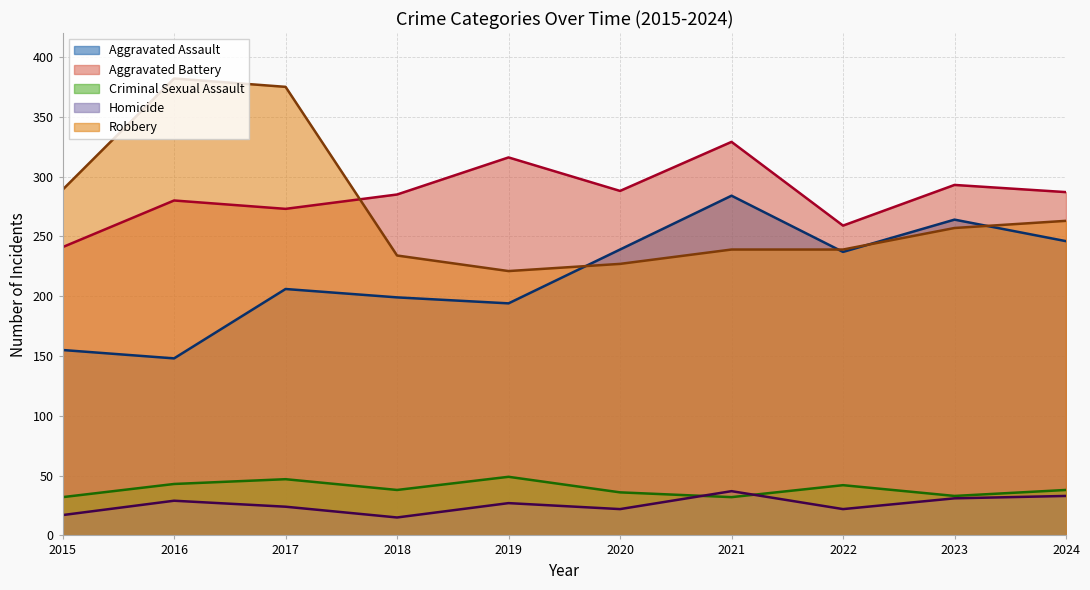

Which category has the highest value across all series?

2016